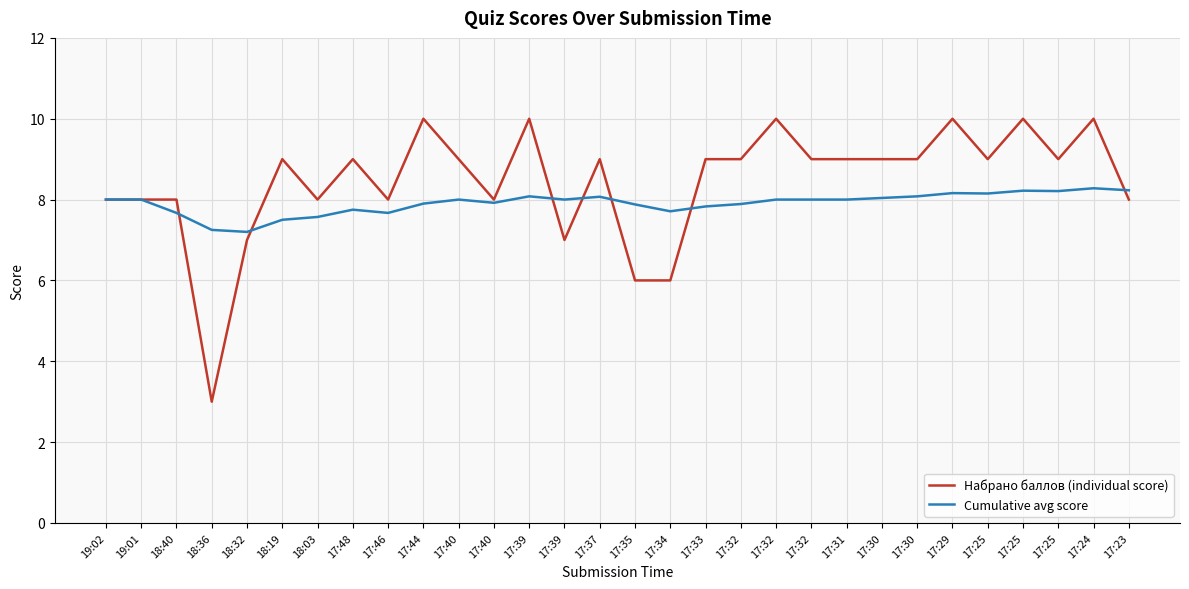

What are all the series names shown in the legend?

Набрано баллов (individual score), Cumulative avg score